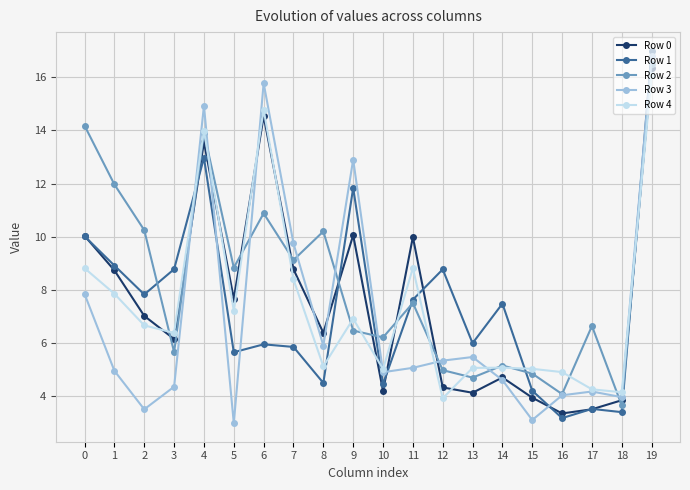

At how many categories does at least one series exceed 15?

2